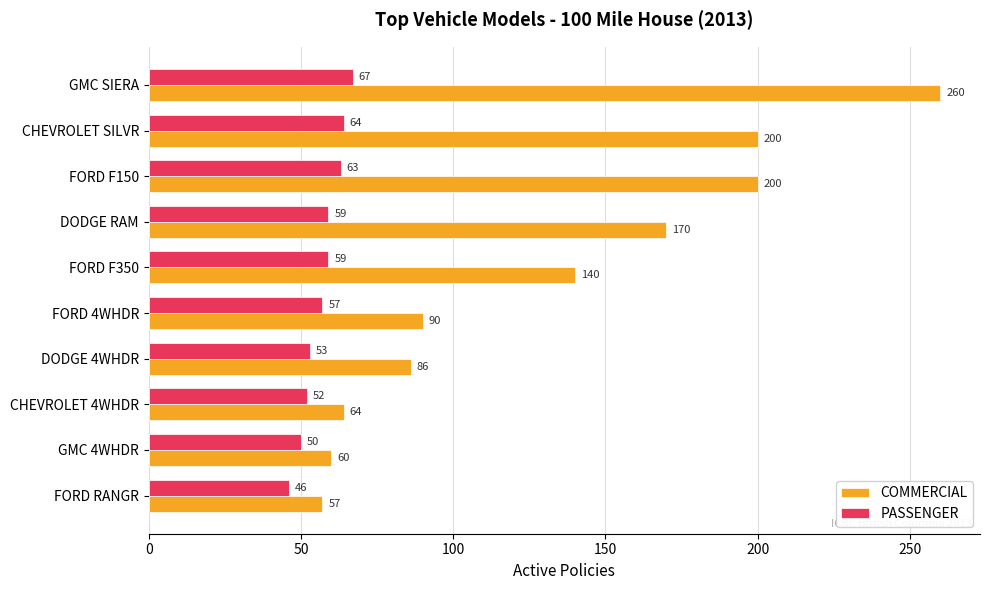

What is the highest value of the COMMERCIAL series?

260